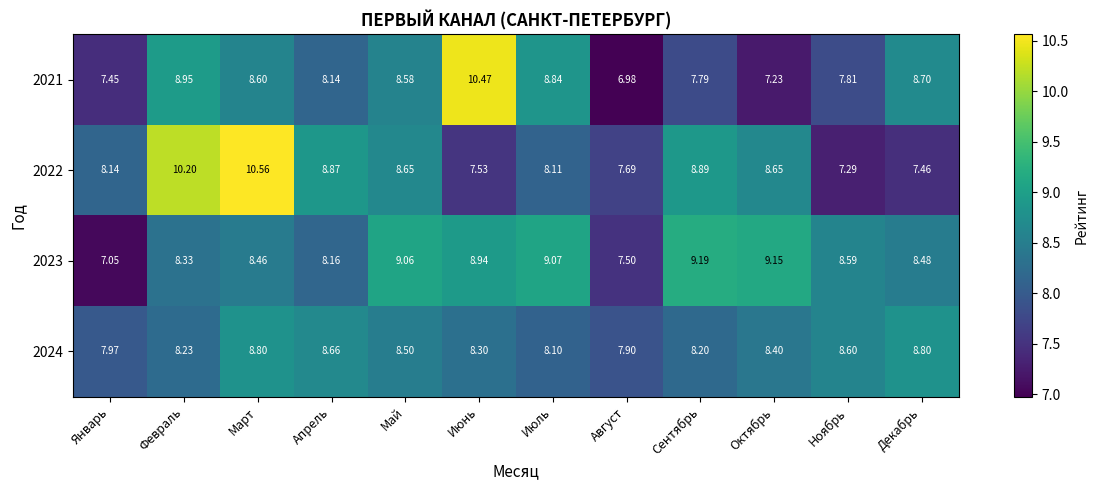

Which category has the highest value across all series?

Март